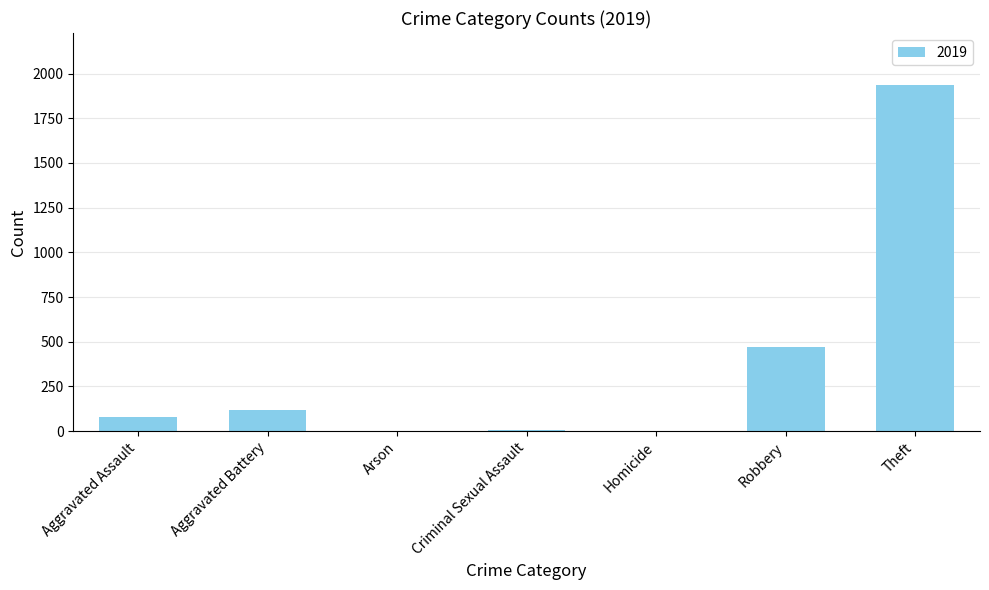

What is the sum of the values at Aggravated Battery and Robbery?

591